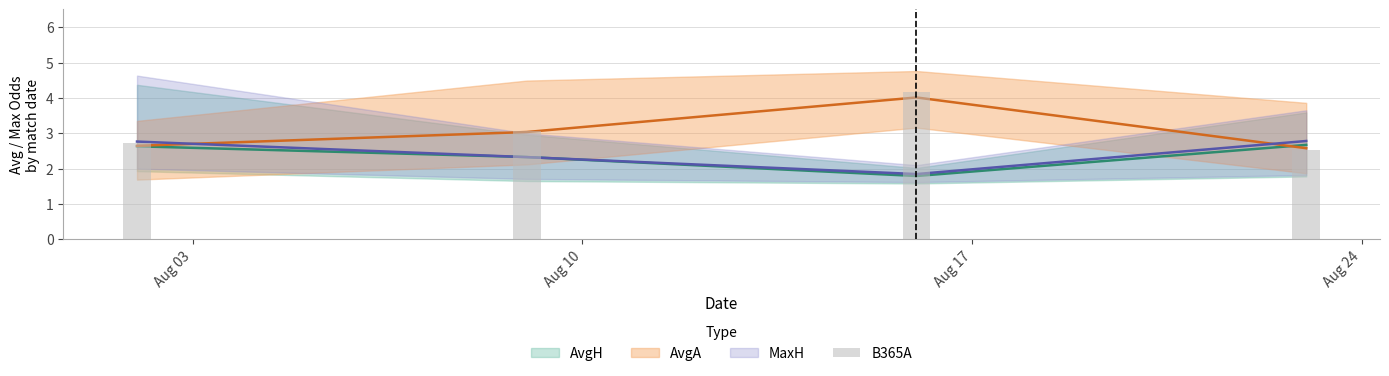

How many categories are shown in the chart?

4